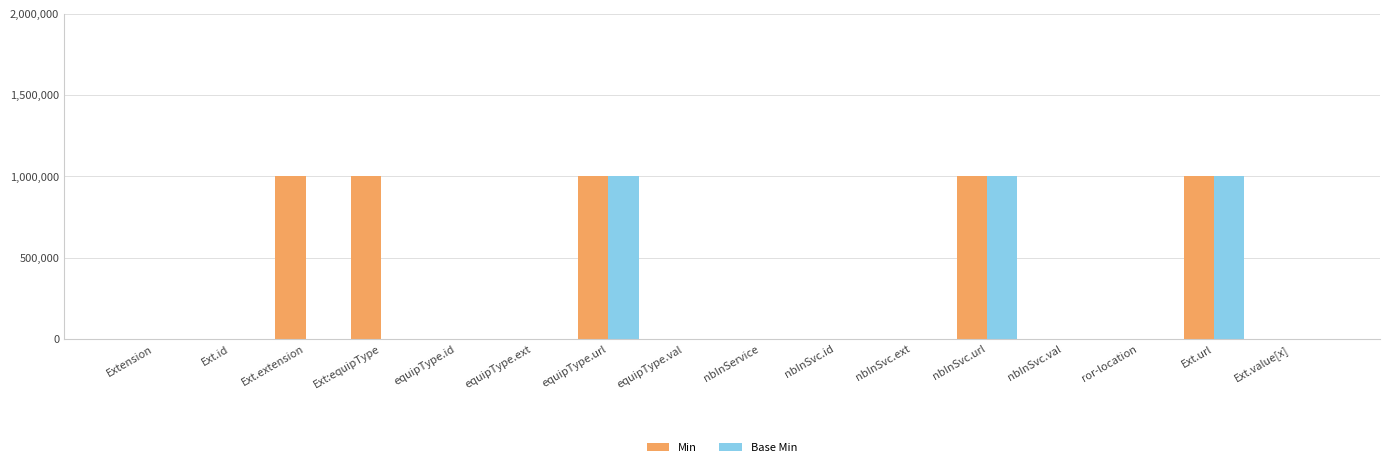

What are all the series names shown in the legend?

Min, Base Min